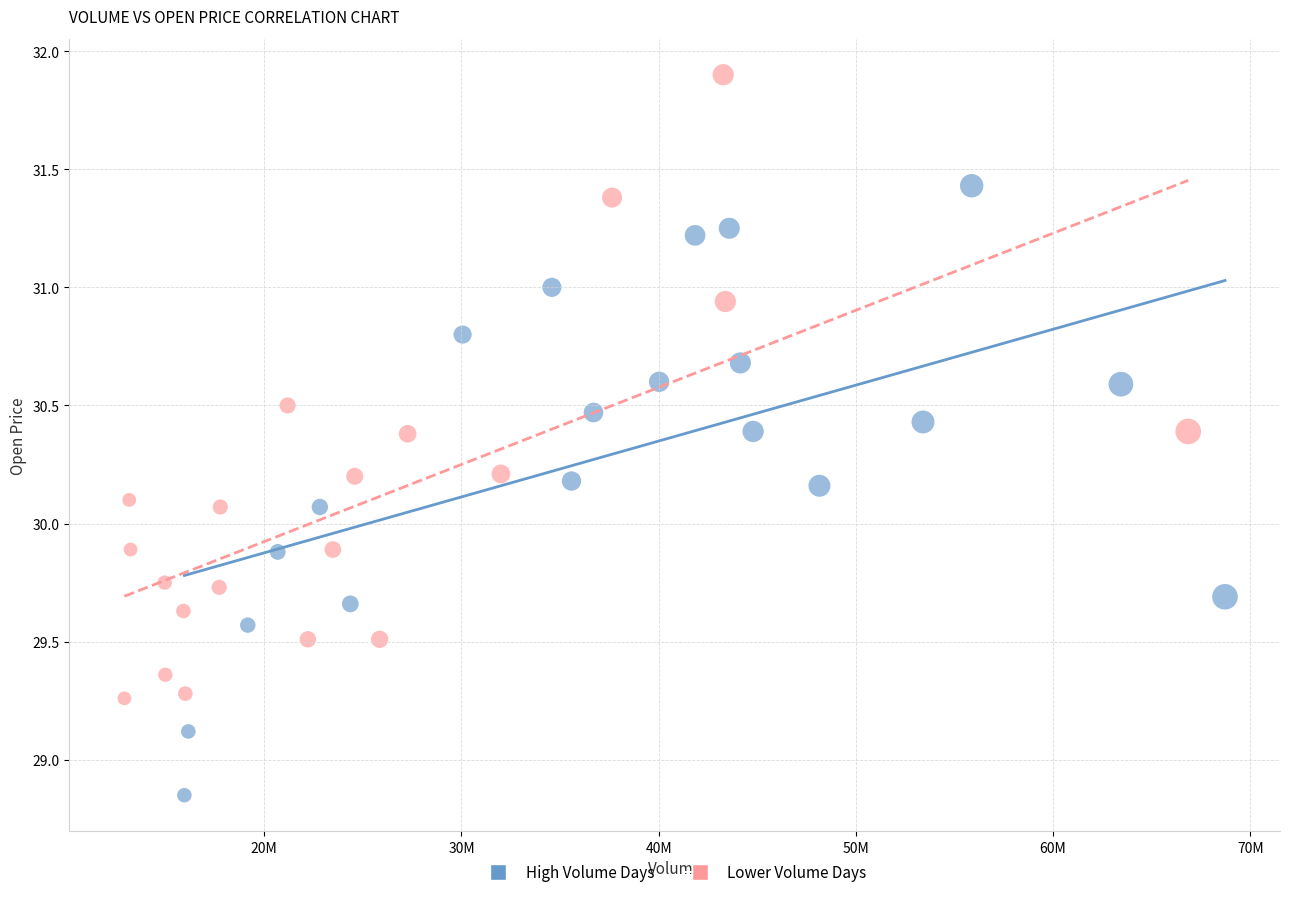

Which series has the widest spread of Y values?

Lower Volume Days